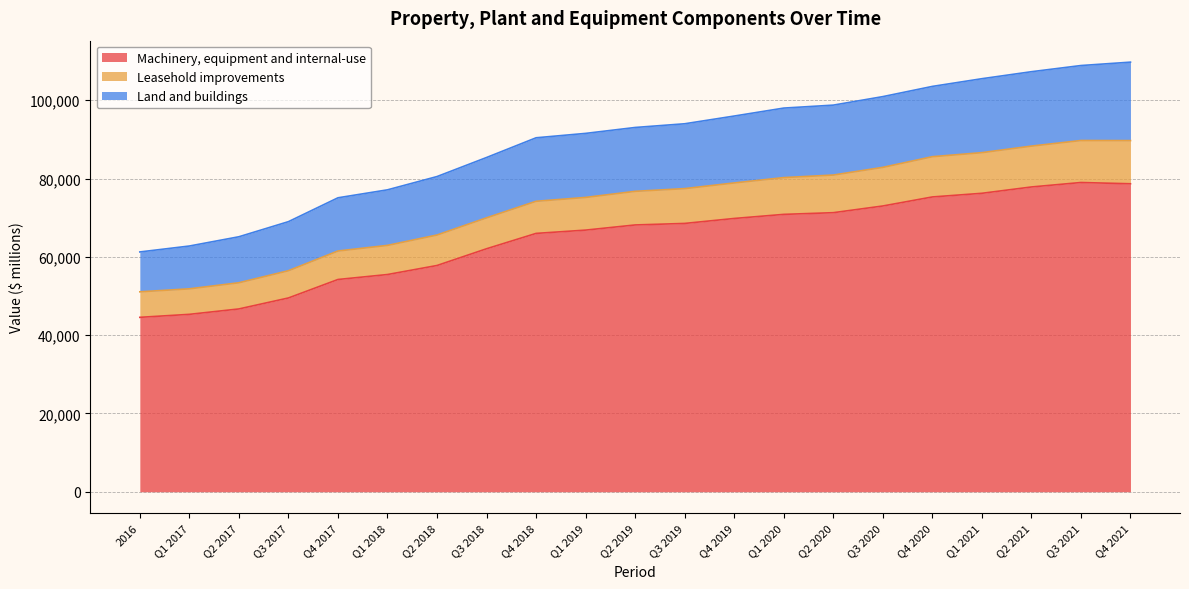

What is the sum of all Machinery, equipment and internal-use values?

1356926